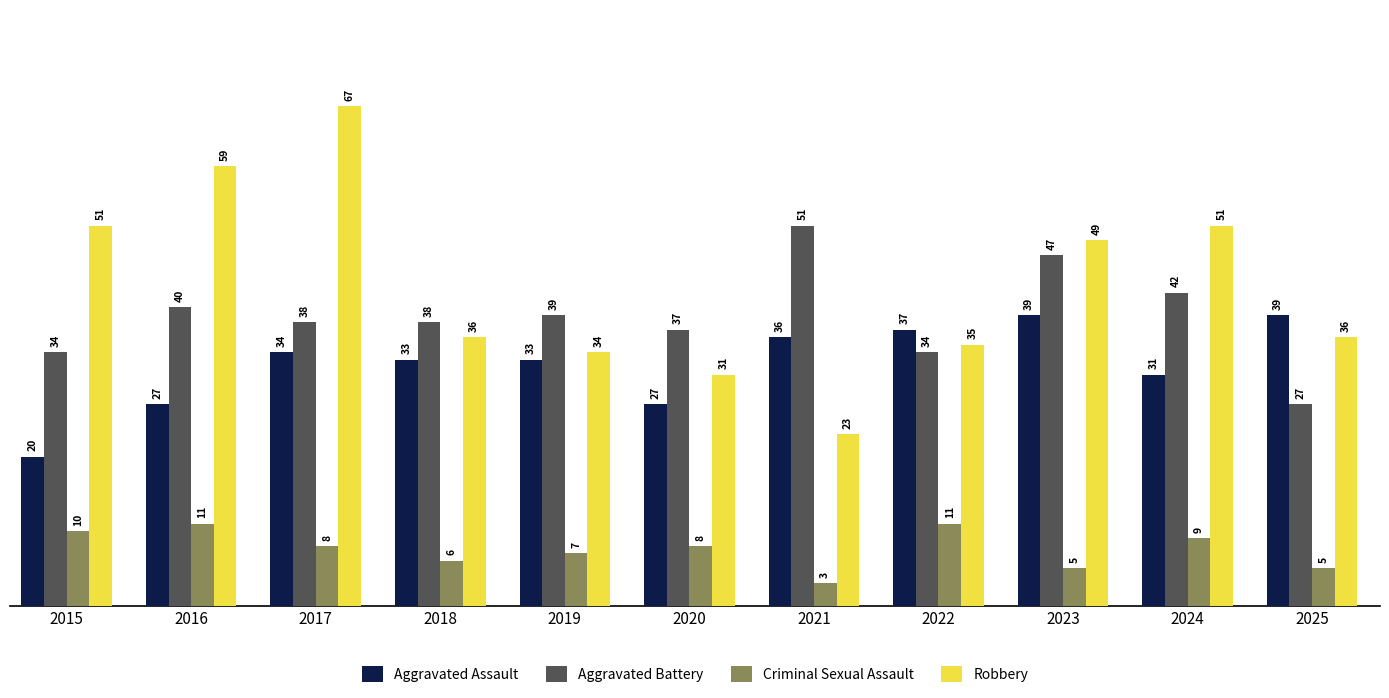

What is the difference between the Robbery values at 2021 and 2015?

28